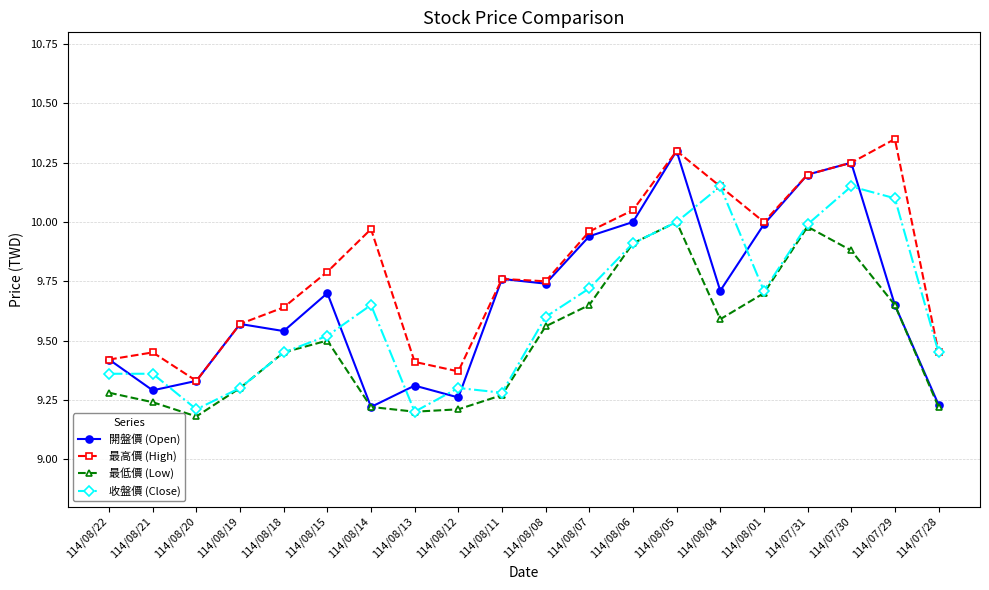

What is the total value across all series at 114/08/04?

39.6